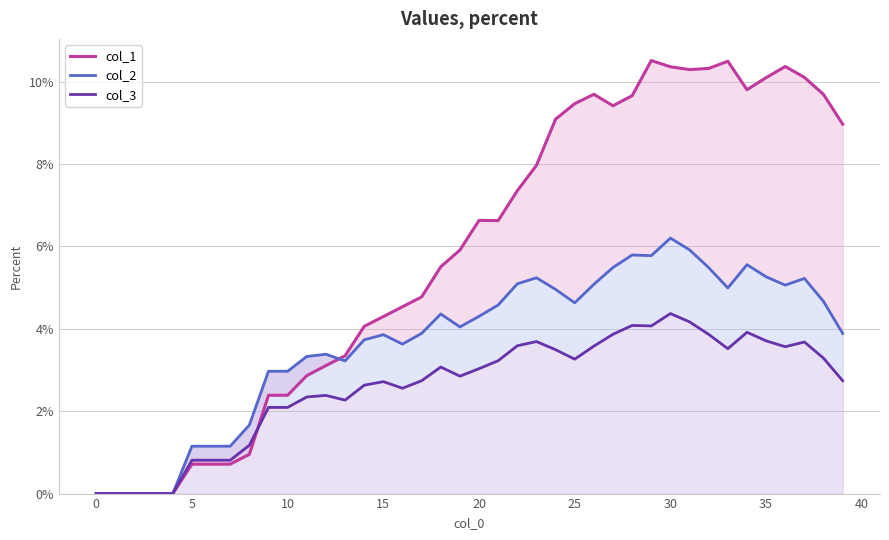

How many data points in col_2 are above 0?

35